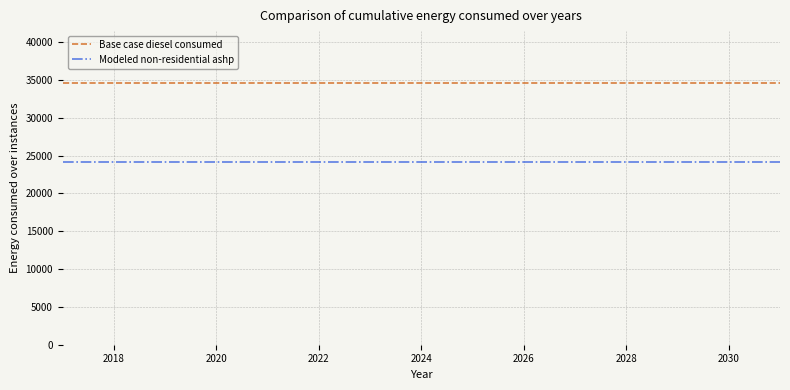

What is the smallest value displayed?

24179.4